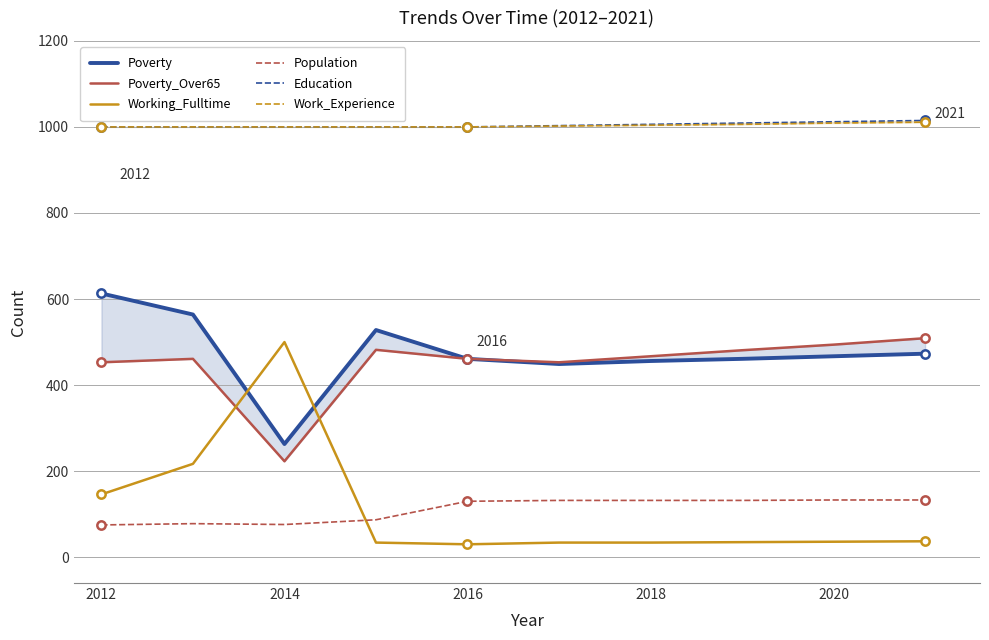

True or false: Population and Working_Fulltime cross at least once.

True